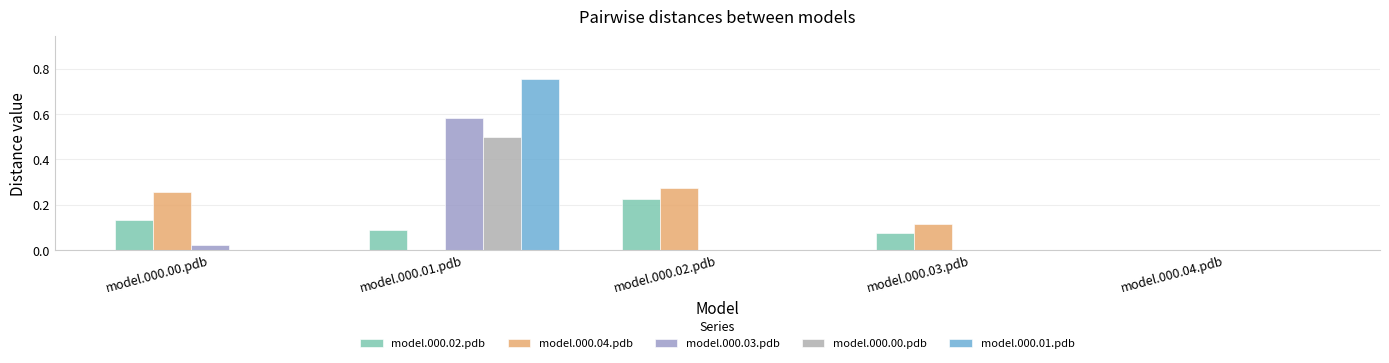

Are the bars grouped side by side (vs. stacked)?

Yes